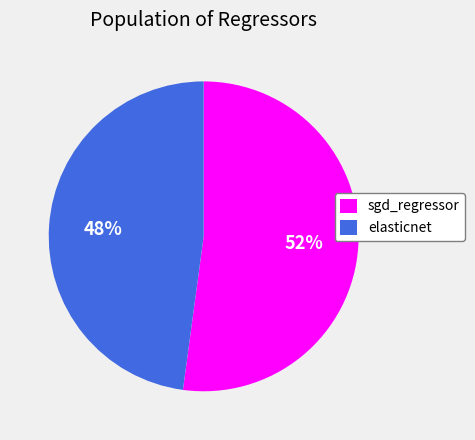

To the nearest percent, what percentage of the pie is elasticnet?

48%